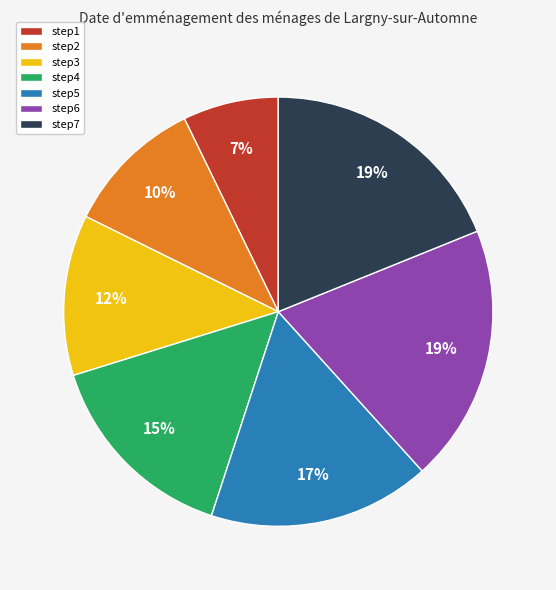

To the nearest percent, what percentage of the pie is step3?

12%